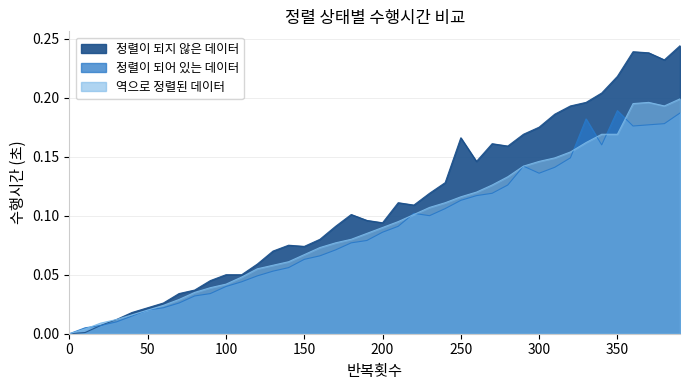

At which category is the sum across all series the highest?

390